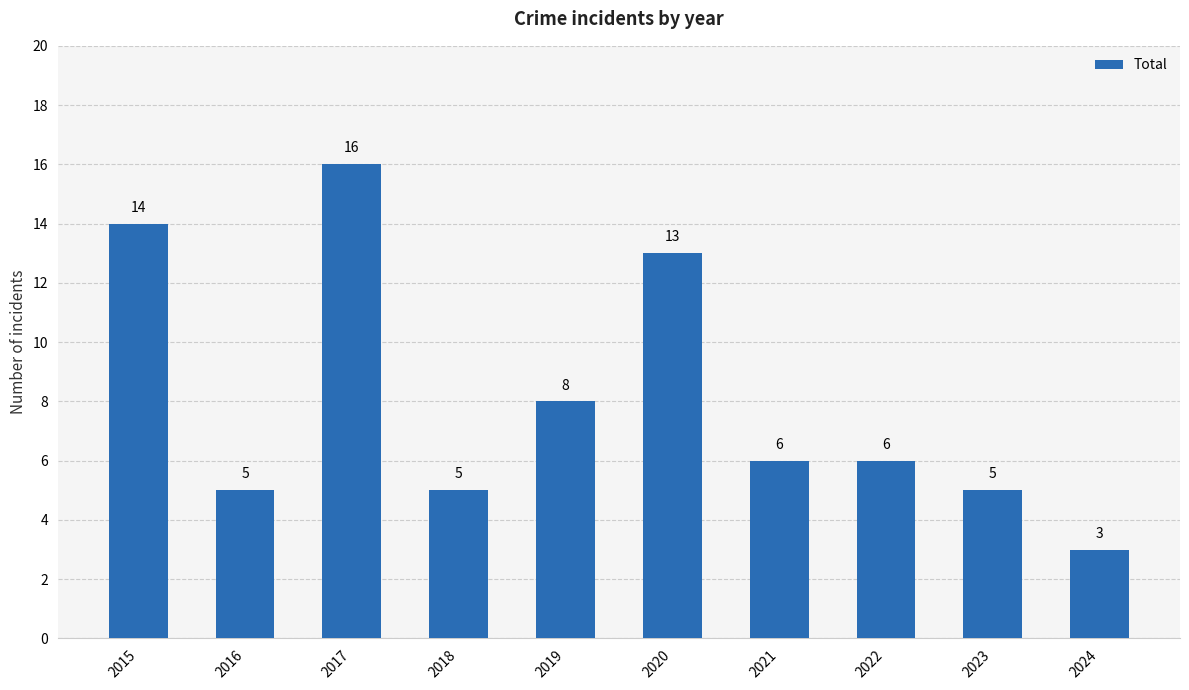

What is the value of the 6th bar from the left?

13